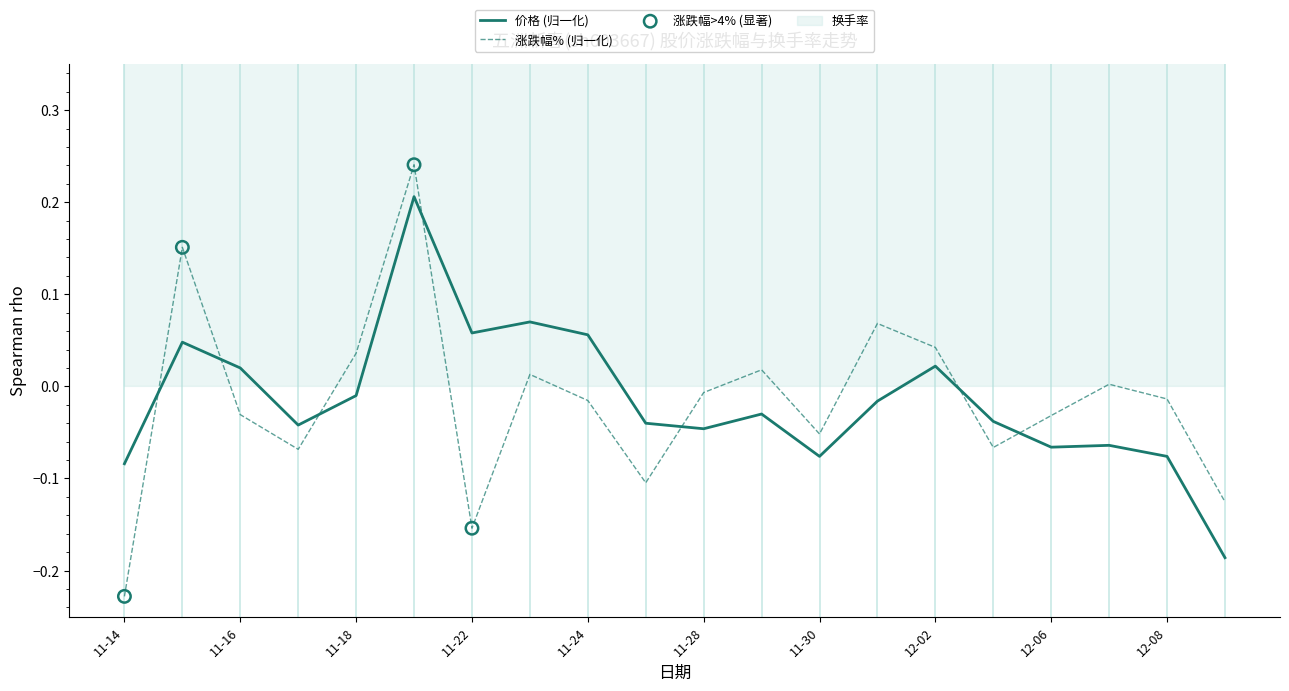

How many intersections are there between 价格 (归一化) and 涨跌幅% (归一化)?

7